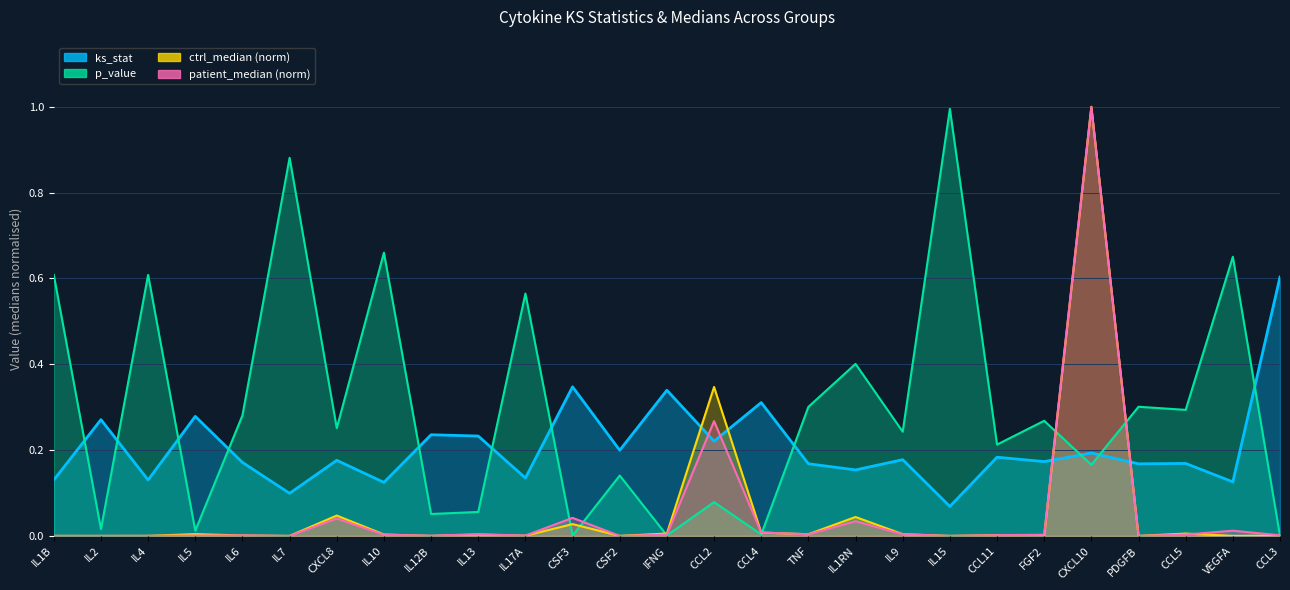

What is the total value across all series at IL1B?

0.7